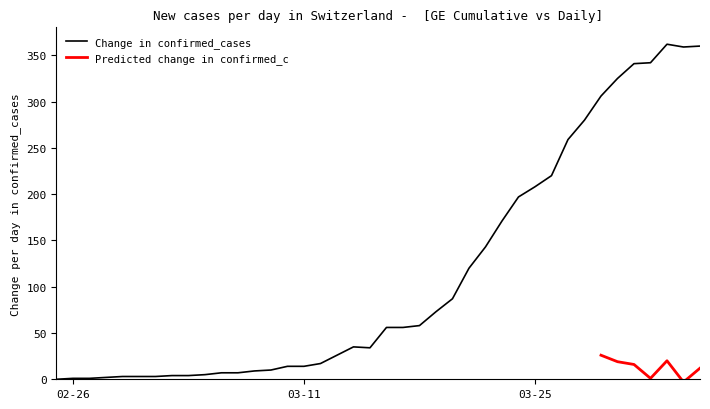

What is the highest value of the Change in confirmed_cases series?

362